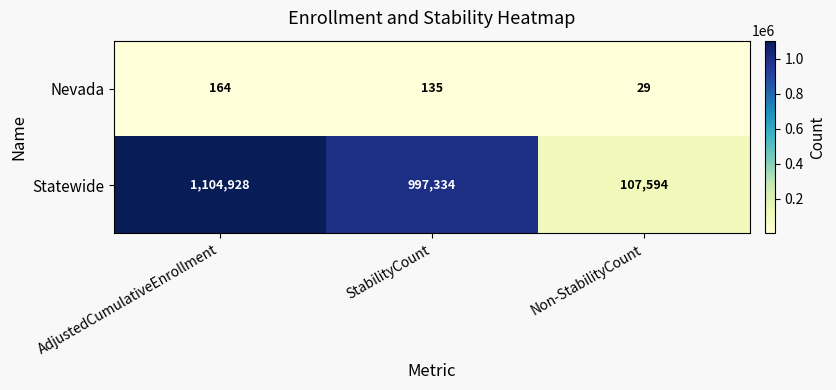

Reading left to right, transcribe all the data shown in this chart.

Nevada: AdjustedCumulativeEnrollment=164	StabilityCount=135	Non-StabilityCount=29
Statewide: AdjustedCumulativeEnrollment=1104928	StabilityCount=997334	Non-StabilityCount=107594